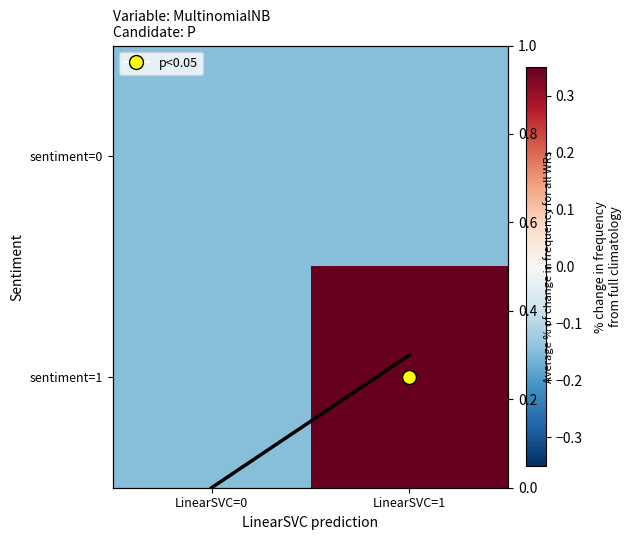

What is the greatest value displayed?

0.4